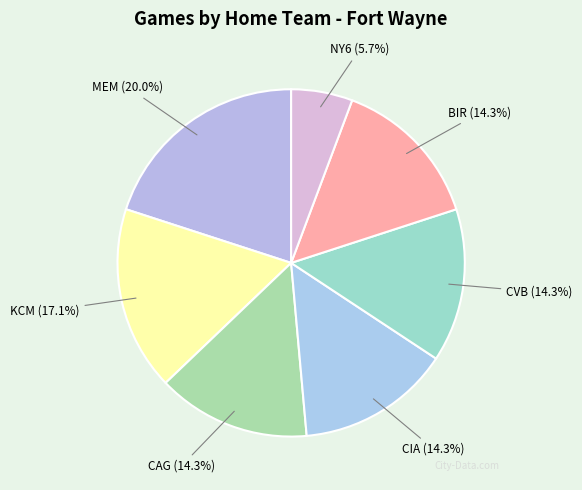

True or false: KCM accounts for 17% of the total.

True